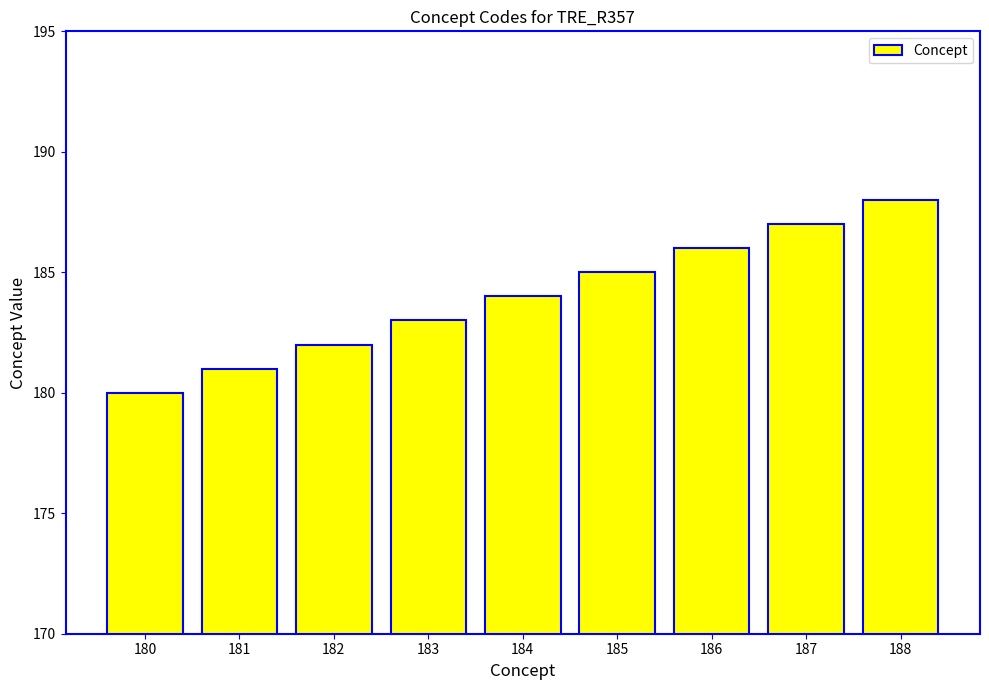

Between 182 and 183, which is larger?

183